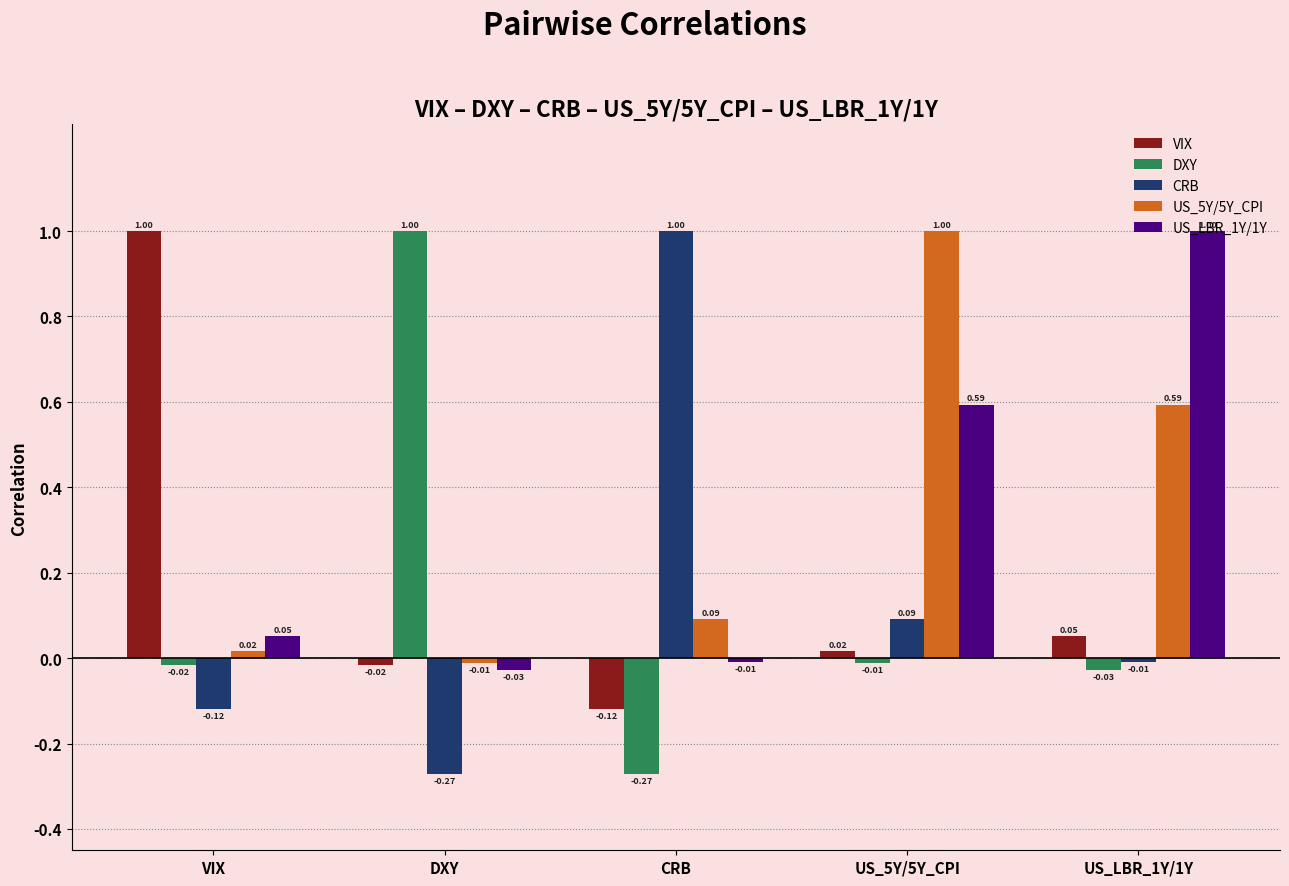

Which series has the largest total across all categories?

US_5Y/5Y_CPI